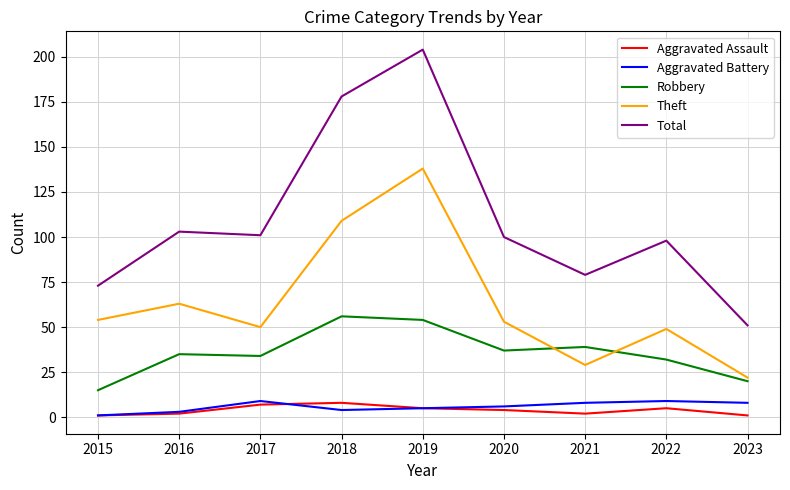

What is the average value of the Aggravated Assault series?

4